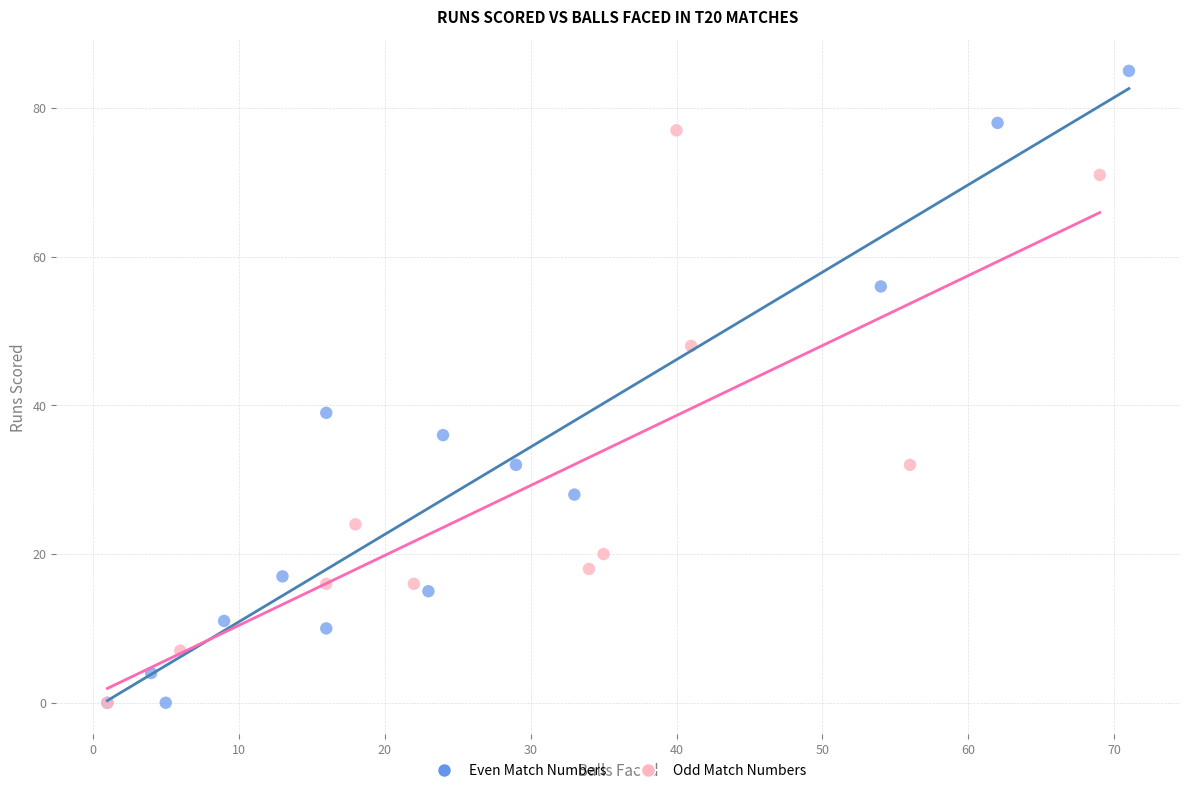

Which series contains the highest Y value?

Even Match Numbers